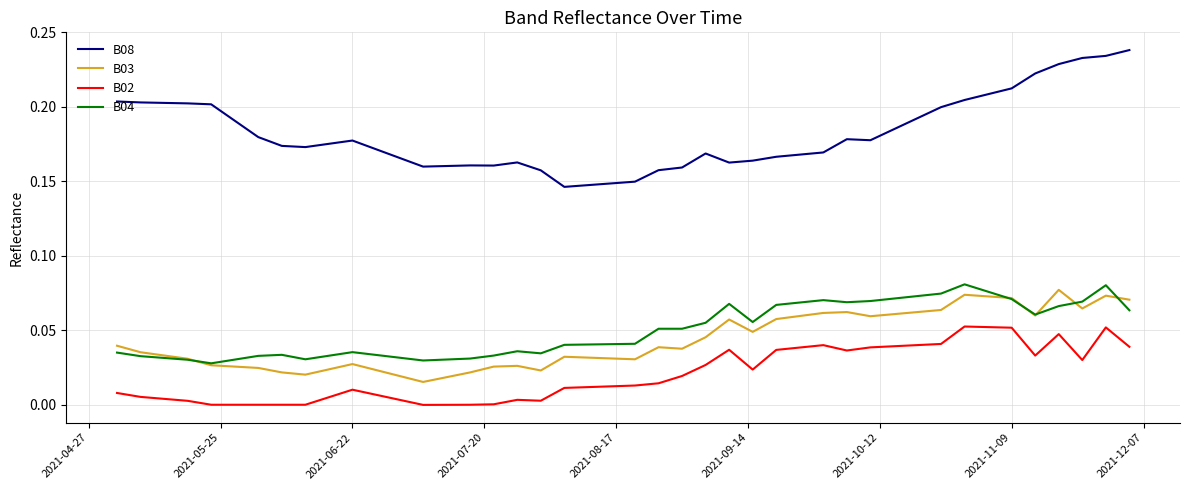

True or false: B03 and B08 intersect in this chart.

False